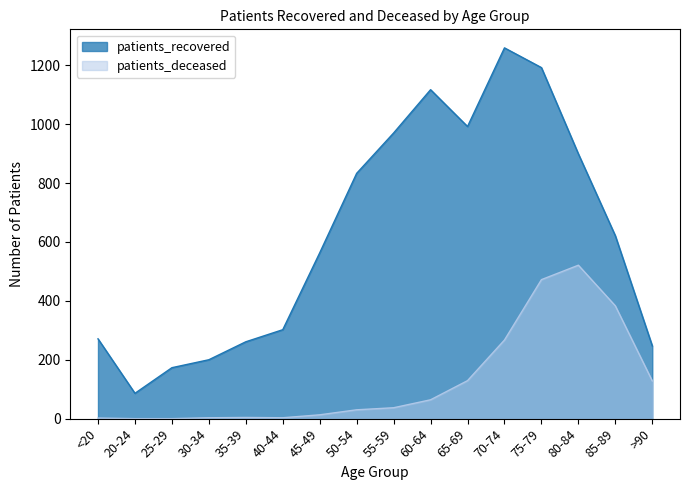

Does the chart display data point markers on the line(s)?

No